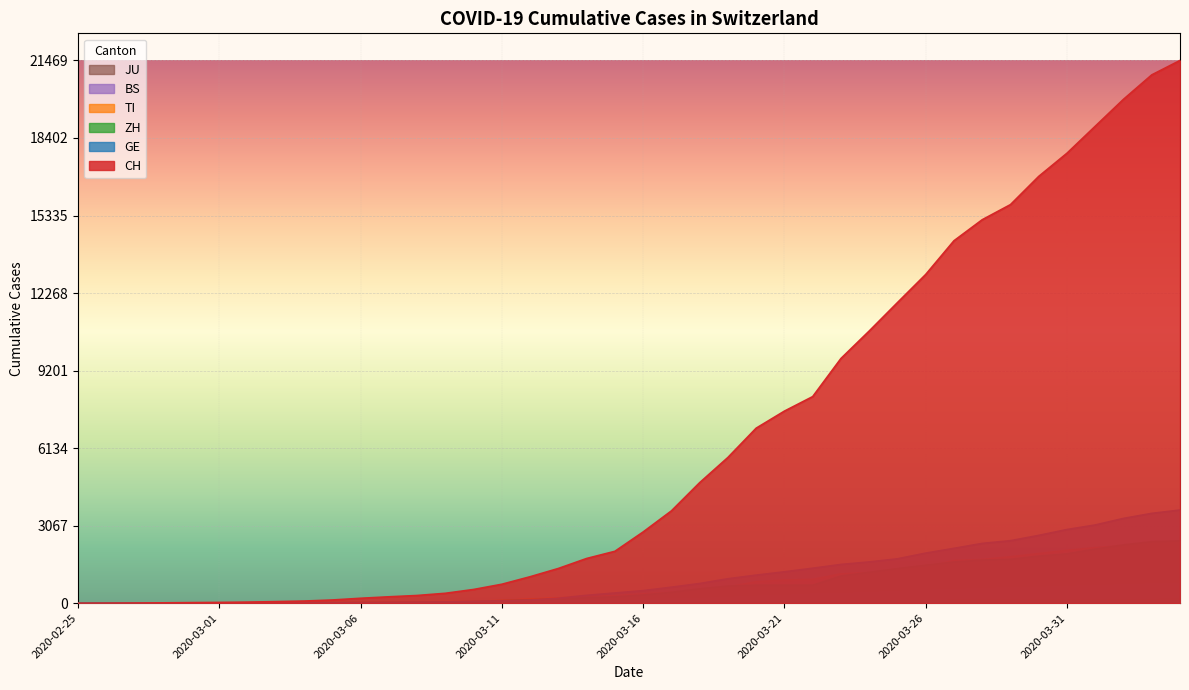

What is the value of the ZH point at the 6th from the left?

7